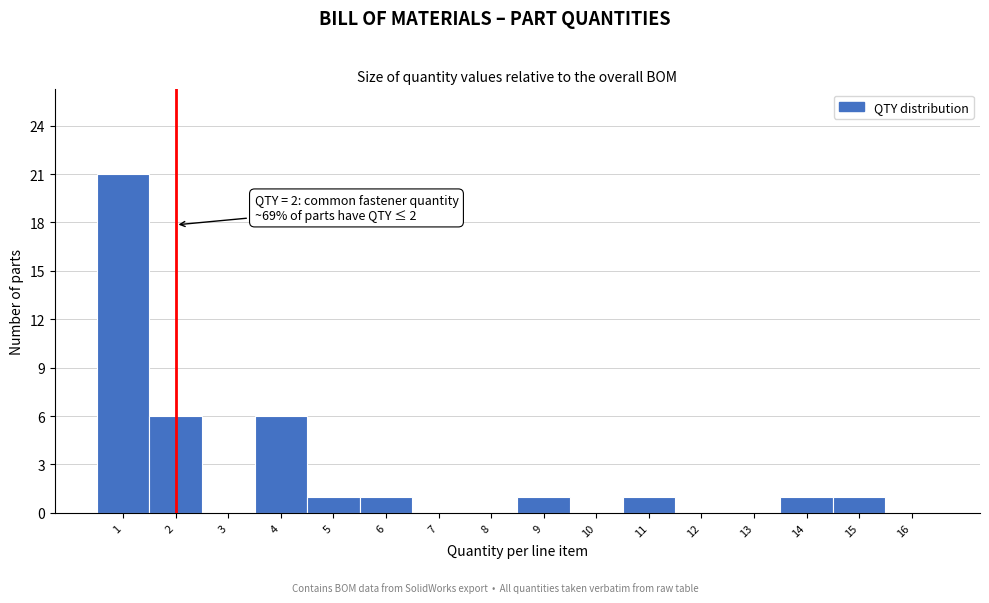

Over which range of the x-axis is the bar tallest?

0.5 to 1.5